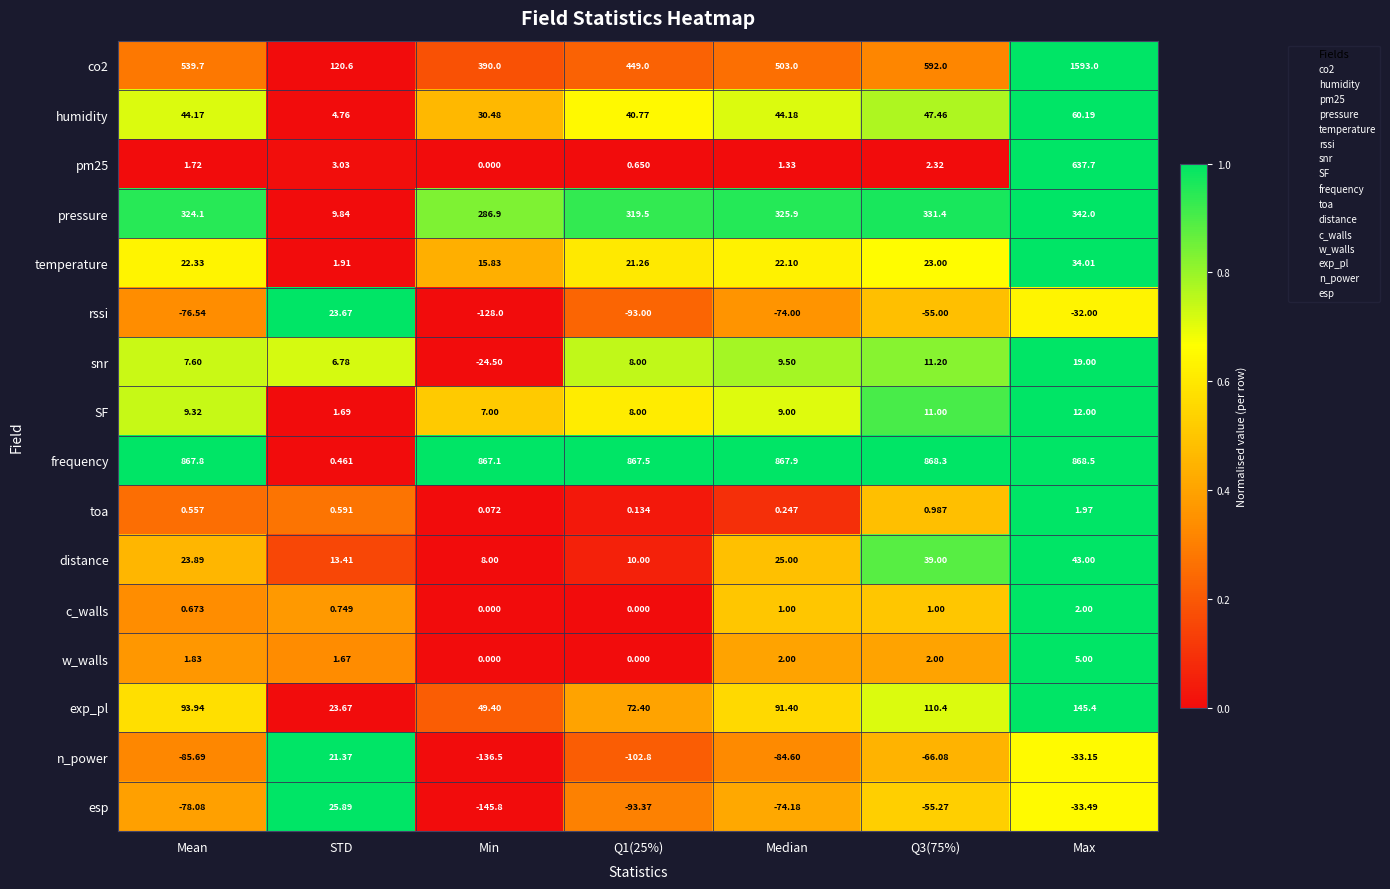

Count the number of categories in the chart.

7